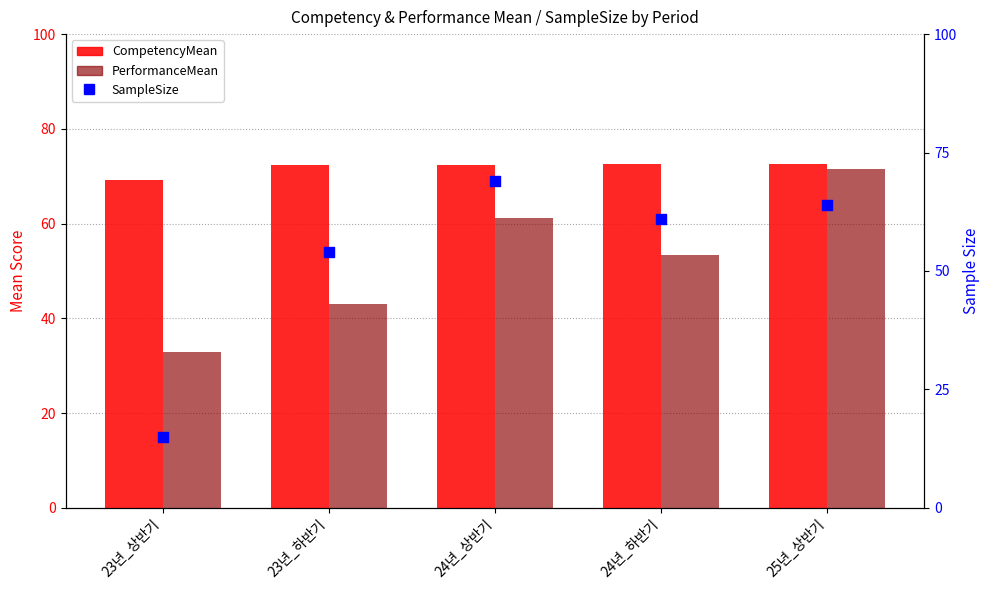

Which series has the largest total across all categories?

CompetencyMean